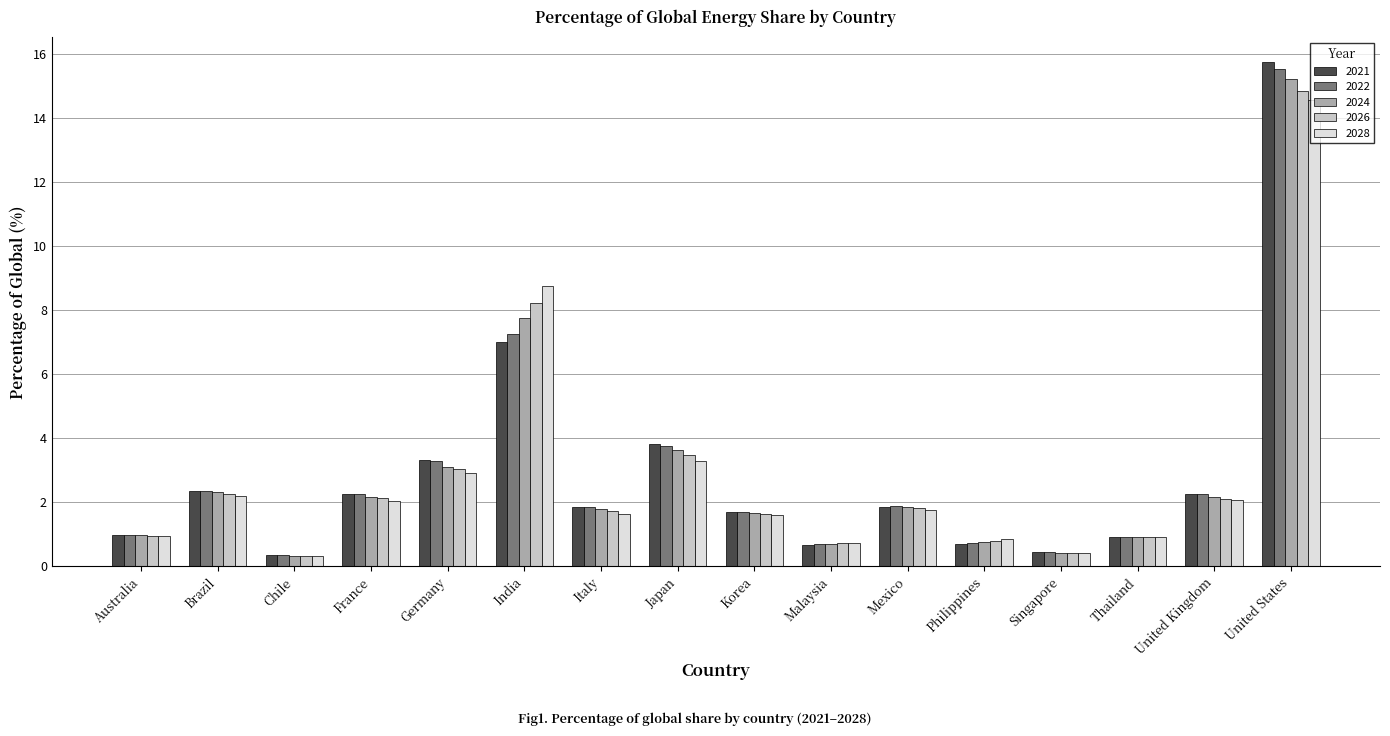

The 2022 series shows 0.9 at United Kingdom. True or false?

False